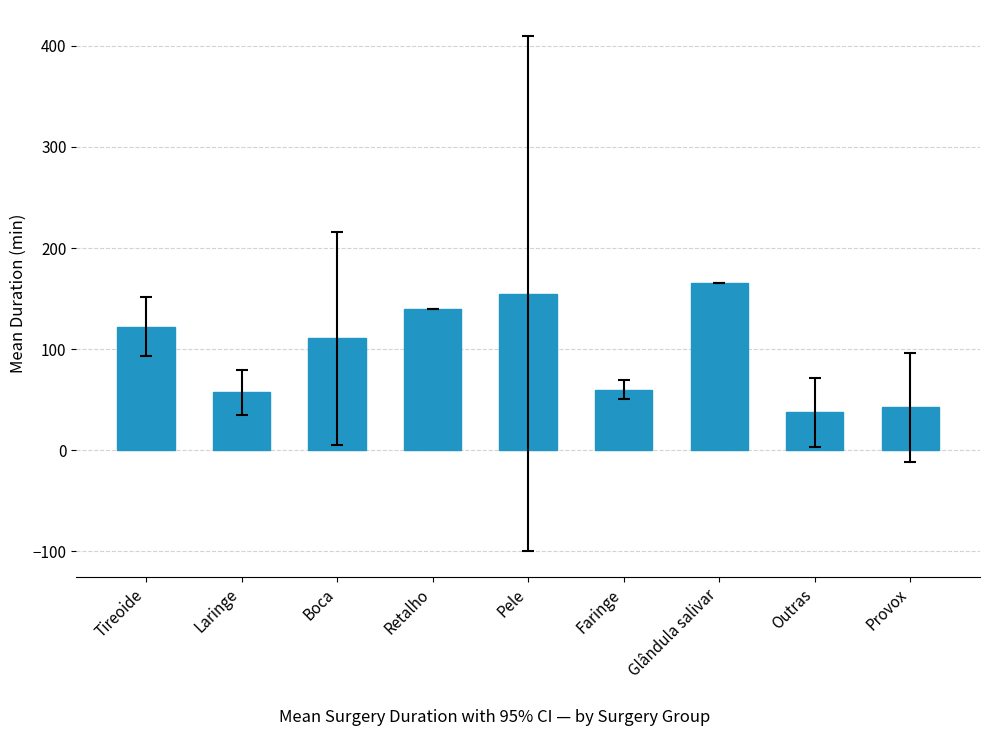

What position from the right is Provox?

1